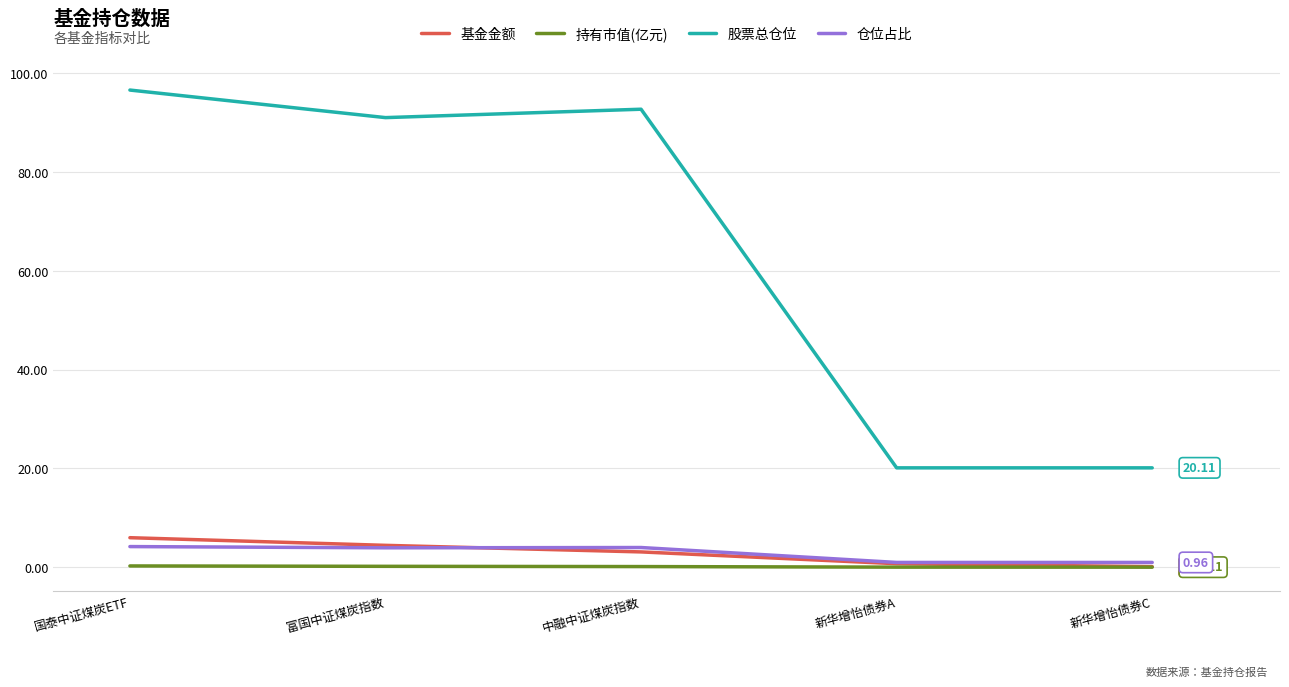

List the series in order of their peak value, highest first.

股票总仓位, 基金金额, 仓位占比, 持有市值(亿元)